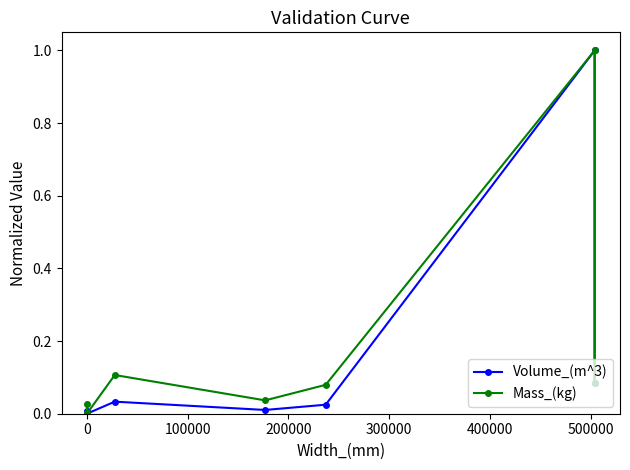

Rank the series by their average value, from lowest to highest.

Volume_(m^3), Mass_(kg)